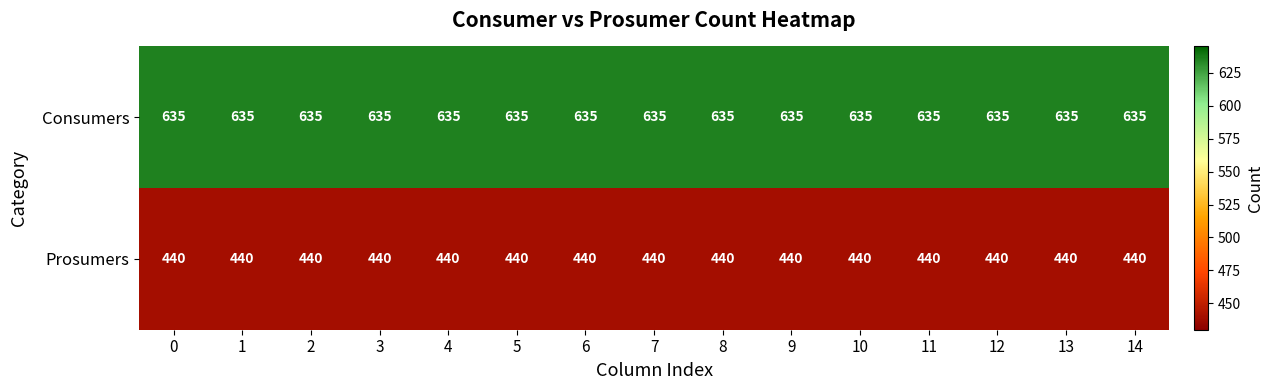

What is the spread (max minus min) of values at 13?

195